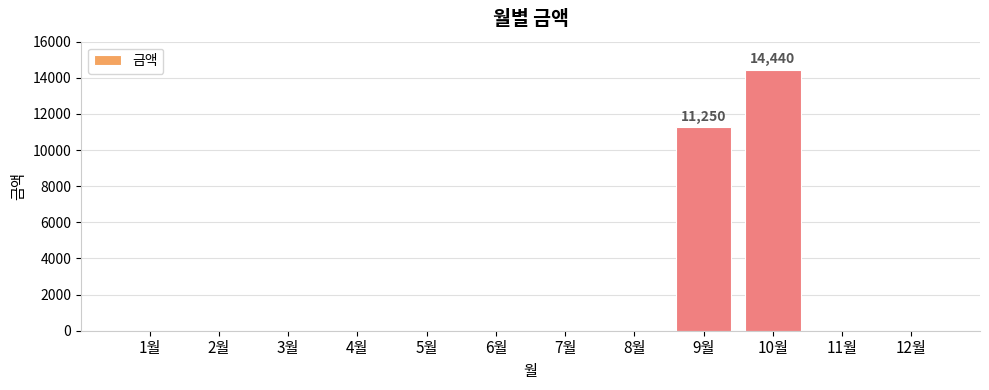

Reading left to right, extract all data points from this chart.

1월=0	2월=0	3월=0	4월=0	5월=0	6월=0	7월=0	8월=0	9월=11250	10월=14440	11월=0	12월=0